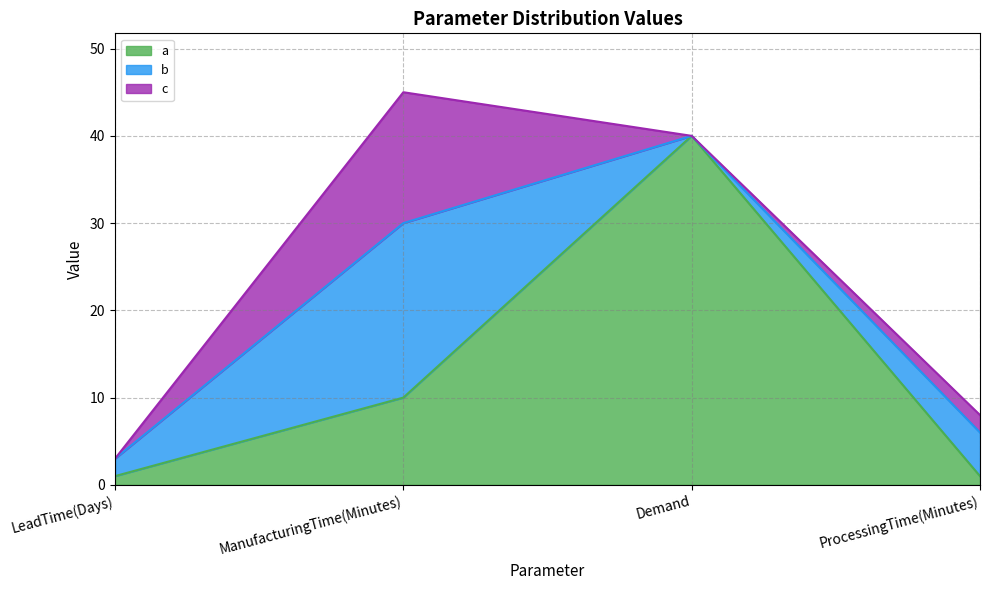

What is the maximum value shown in the chart?

40